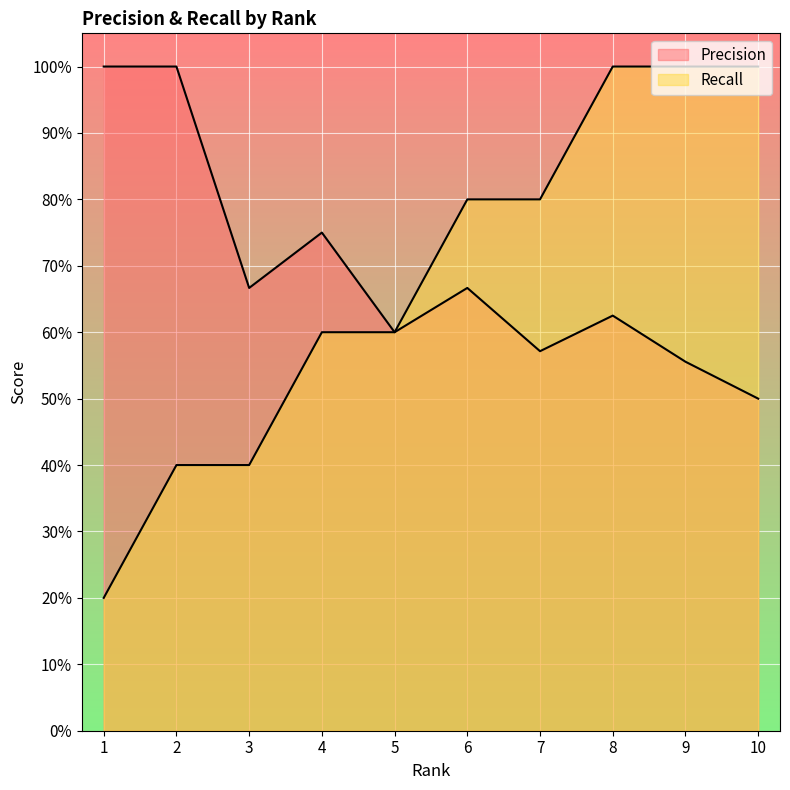

What is the sum of the Precision values at 9 and 2?

1.6